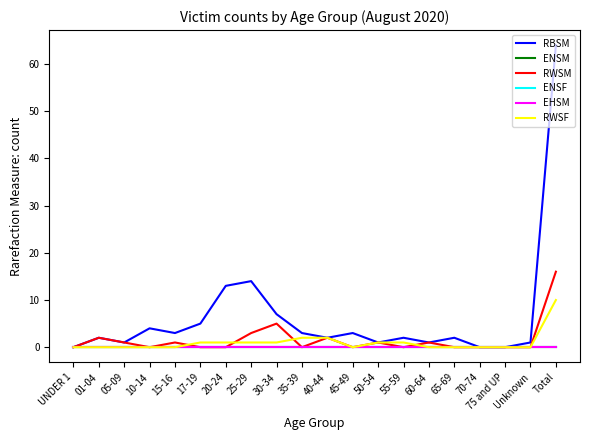

At which label does RWSM reach its minimum?

UNDER 1